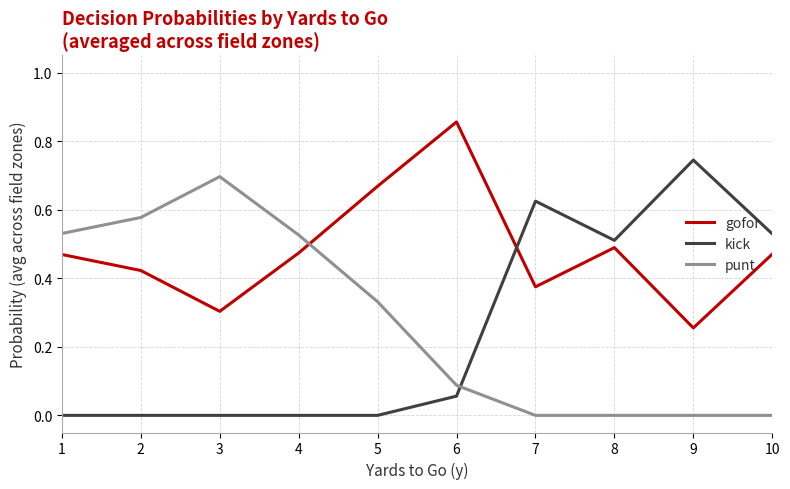

What are all the series names shown in the legend?

gofor, kick, punt